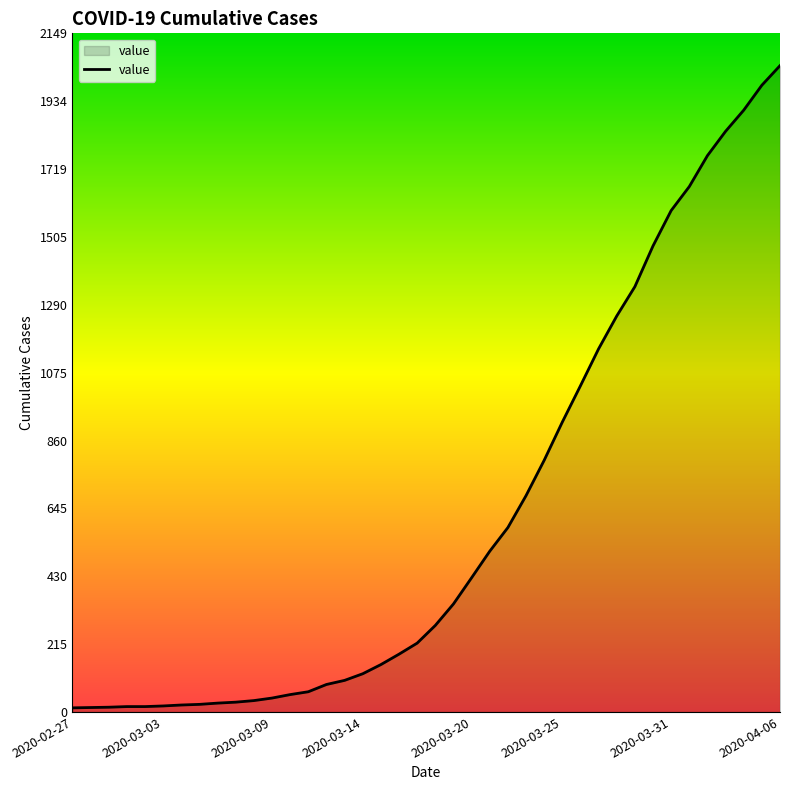

What is the difference between the maximum and minimum values?

2034